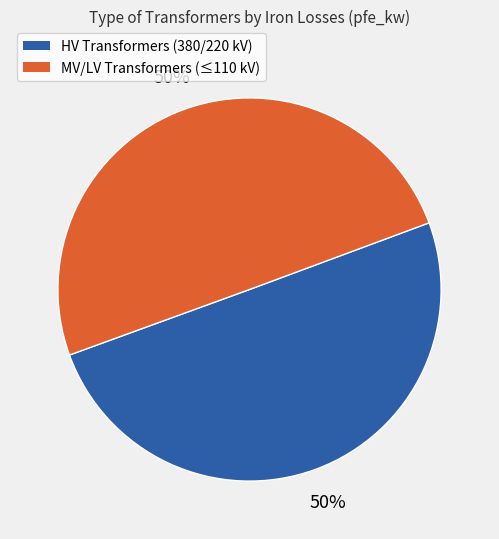

How many segments does this pie chart have?

2